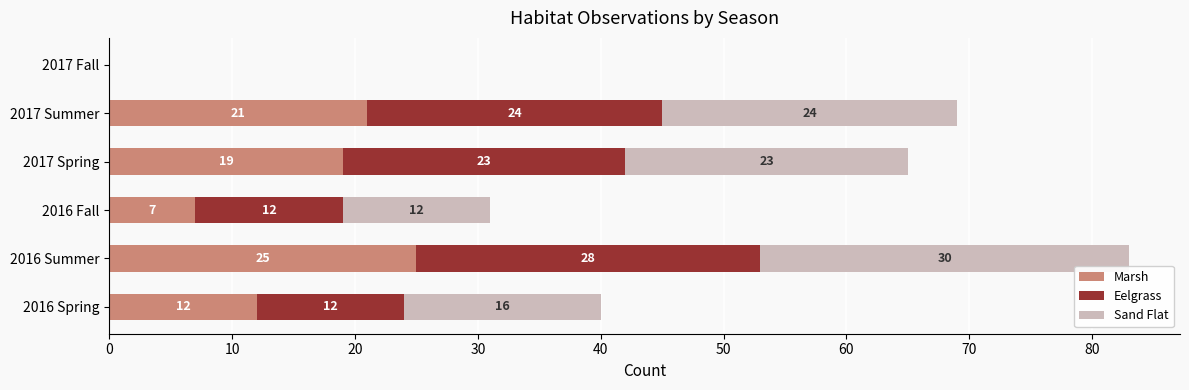

At which label does Marsh reach its peak?

2016 Summer